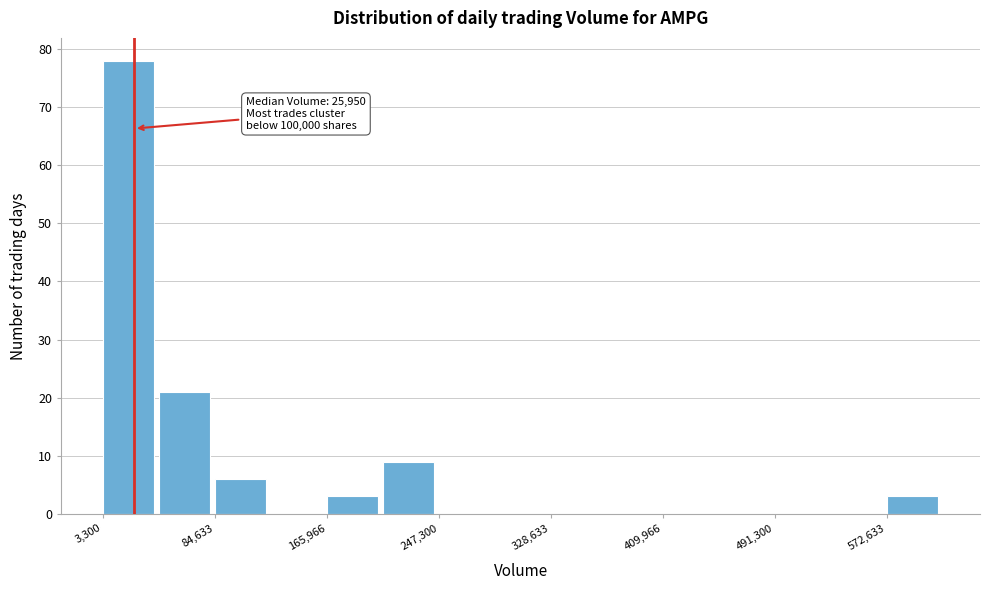

Over which range of the x-axis is the bar tallest?

0 to 40000